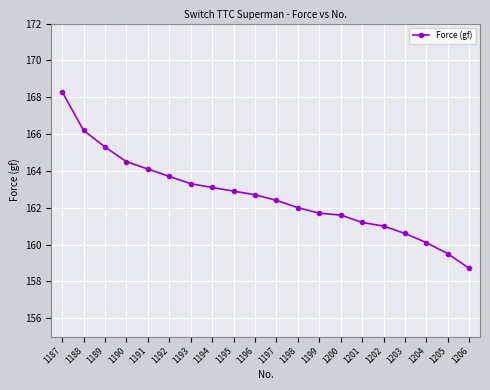

What is the maximum value shown in the chart?

168.3